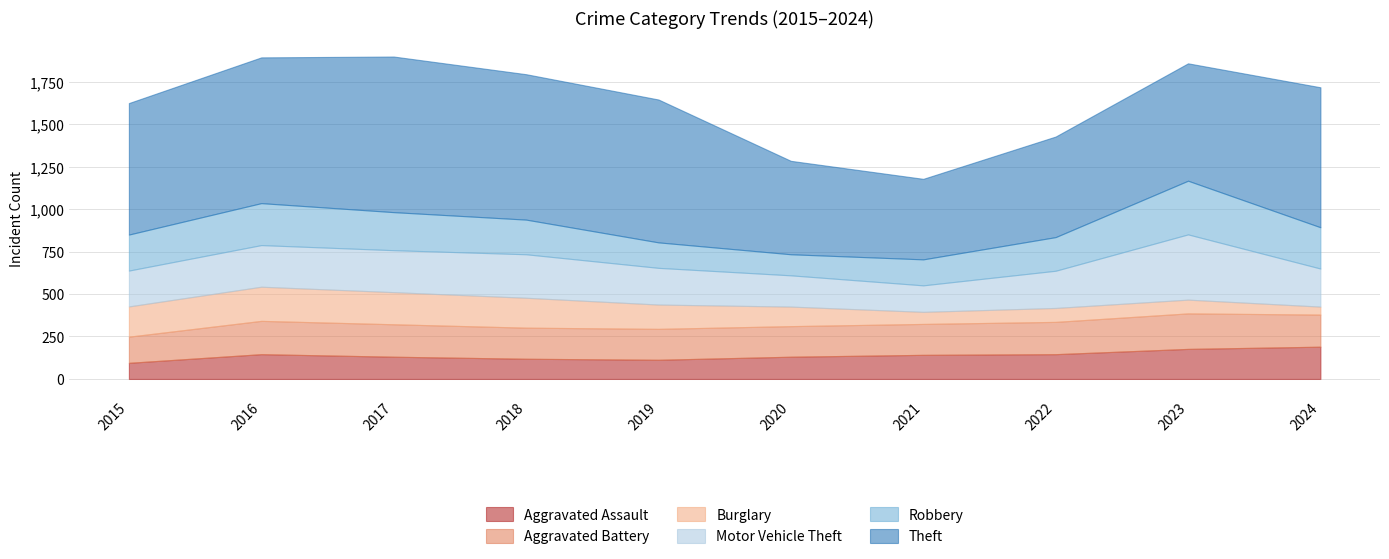

What is the sum of all Aggravated Battery values?

1856